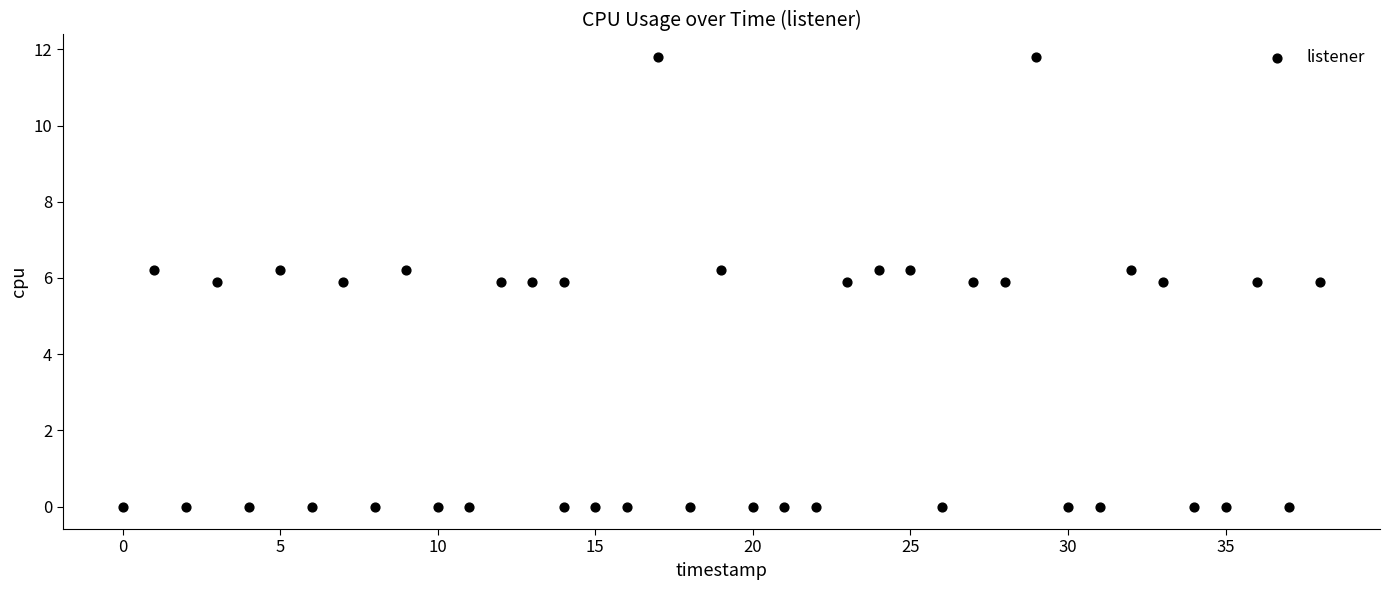

What is the range of X values (max minus min)?

38.0